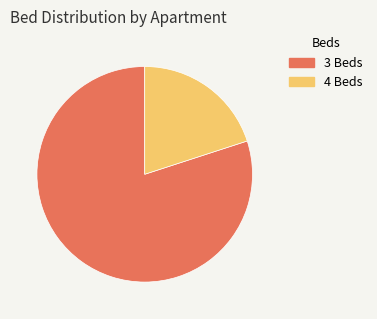

How many slices are in this pie chart?

2